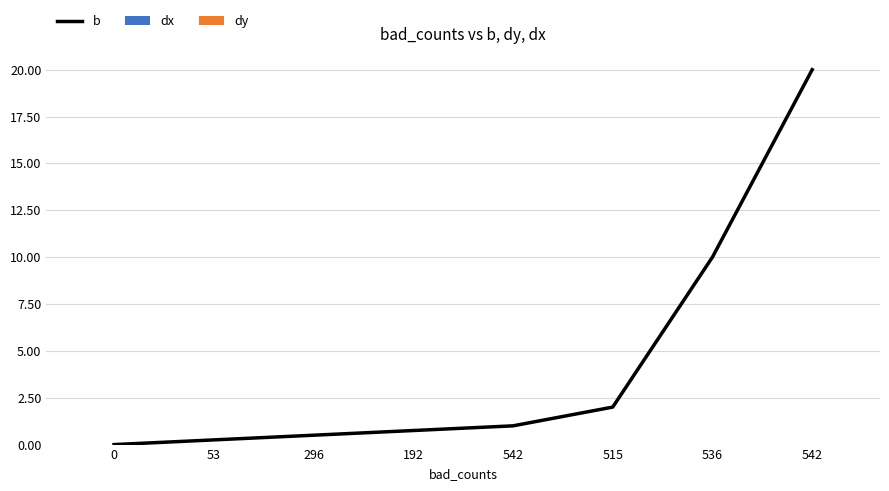

Does the chart have visible grid lines?

Yes